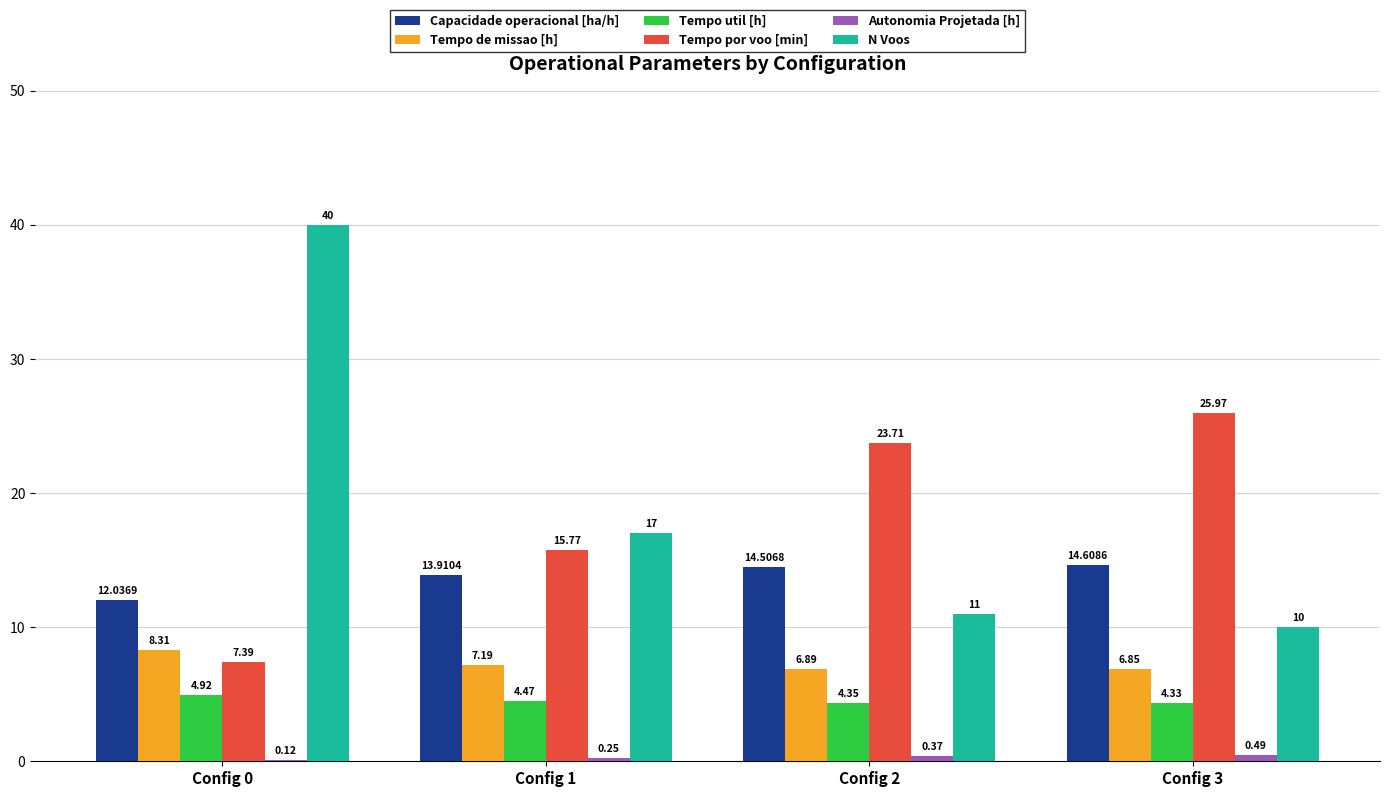

At which category is the sum across all series the highest?

Config 0